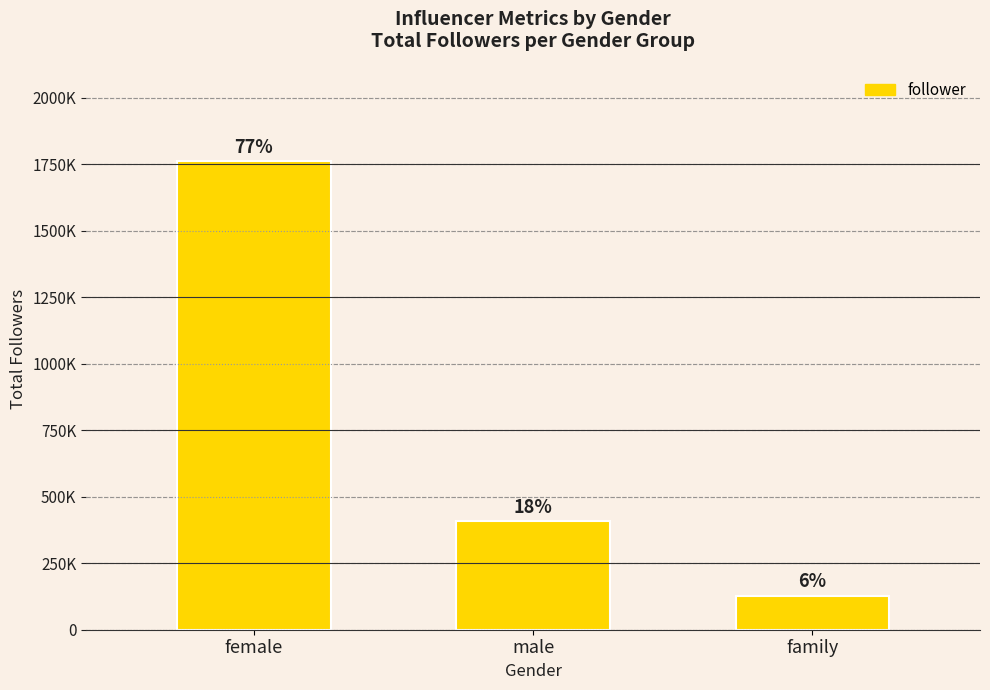

The value at family is 127400. True or false?

True